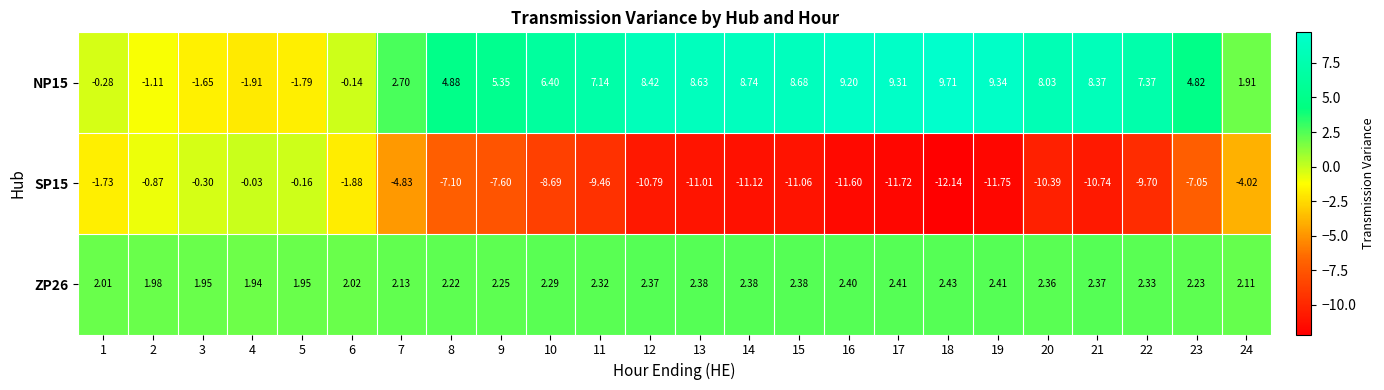

Is the value of ZP26 at 15 greater than the value of NP15 at 17?

No